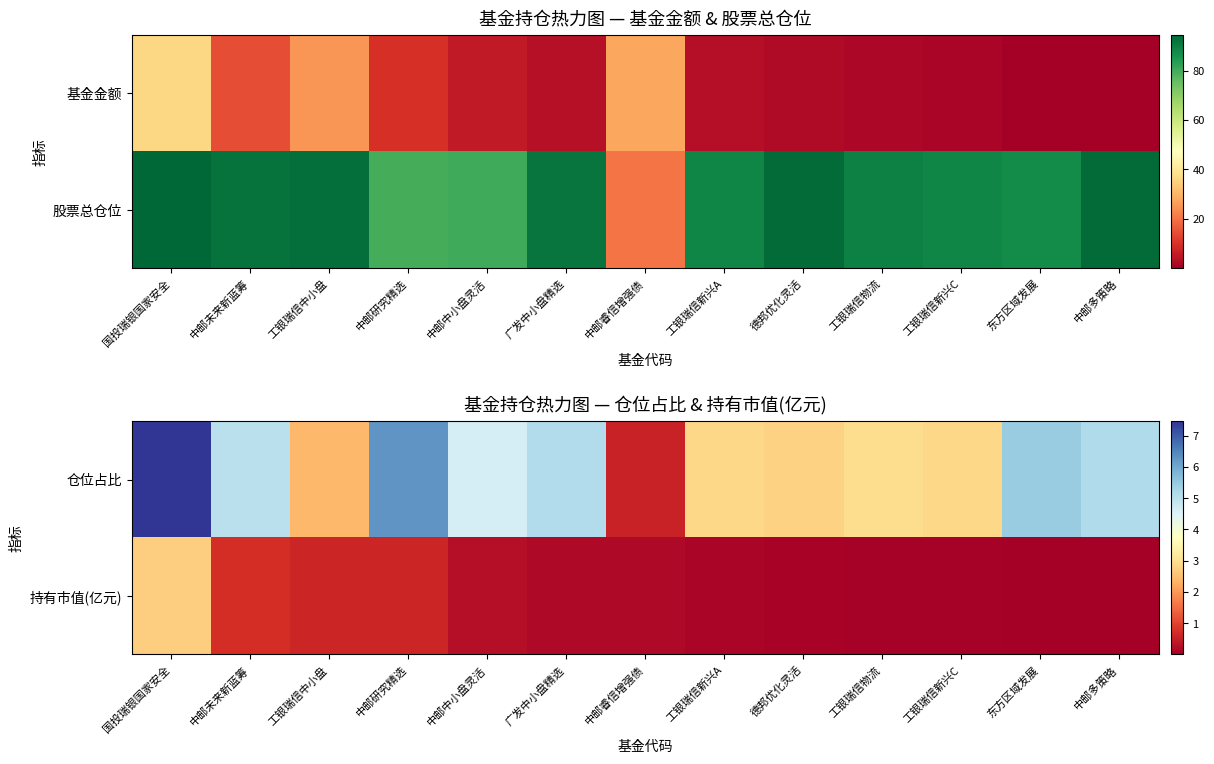

Between 工银瑞信中小盘 and 东方区域发展, which is larger?

东方区域发展